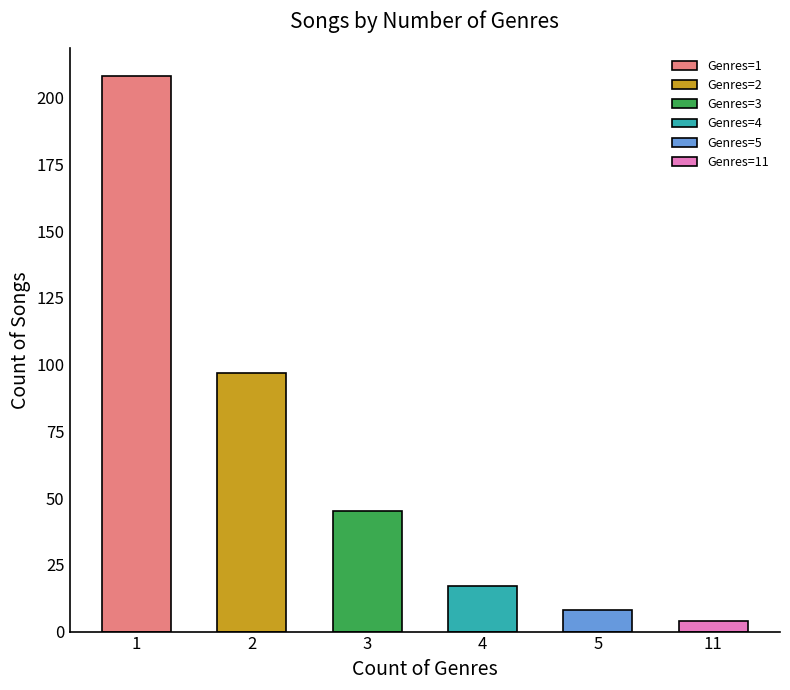

Reading left to right, transcribe all the data shown in this chart.

208	97	45	17	8	4